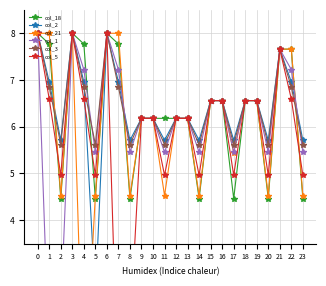

What is the difference between the col_1 values at 7 and 21?

0.4